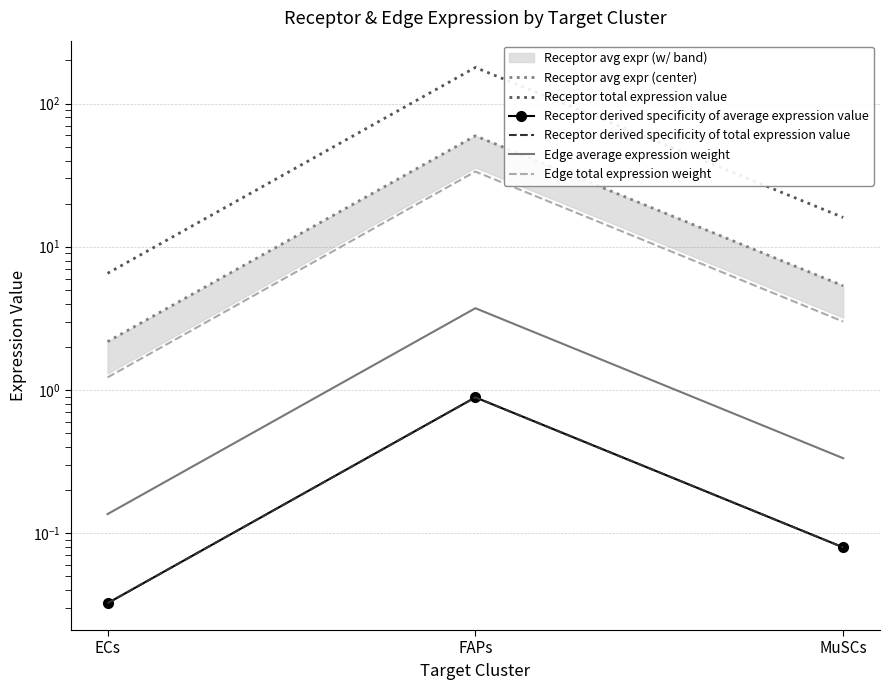

What position from the left is MuSCs?

3